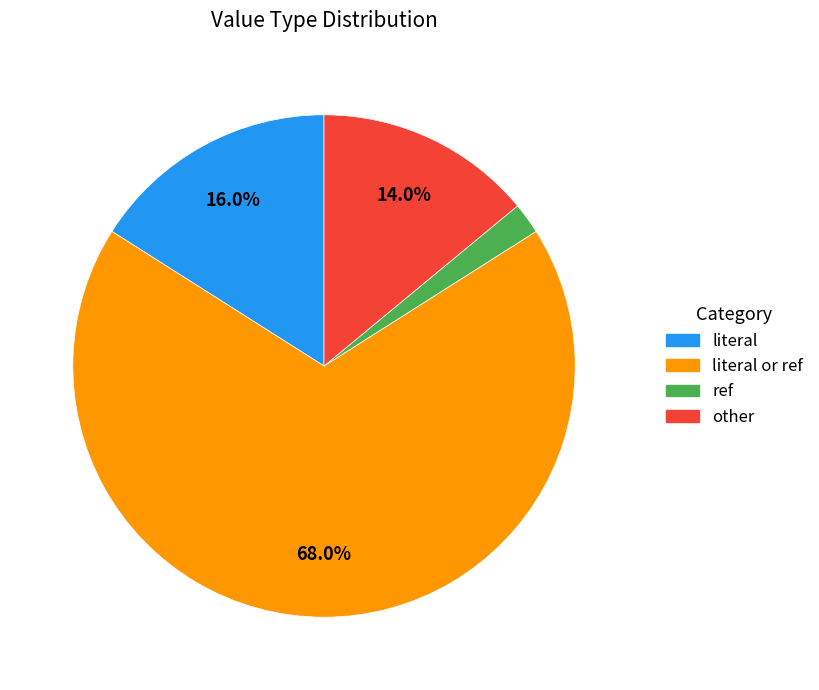

Is there any slice that represents more than half of the pie?

Yes